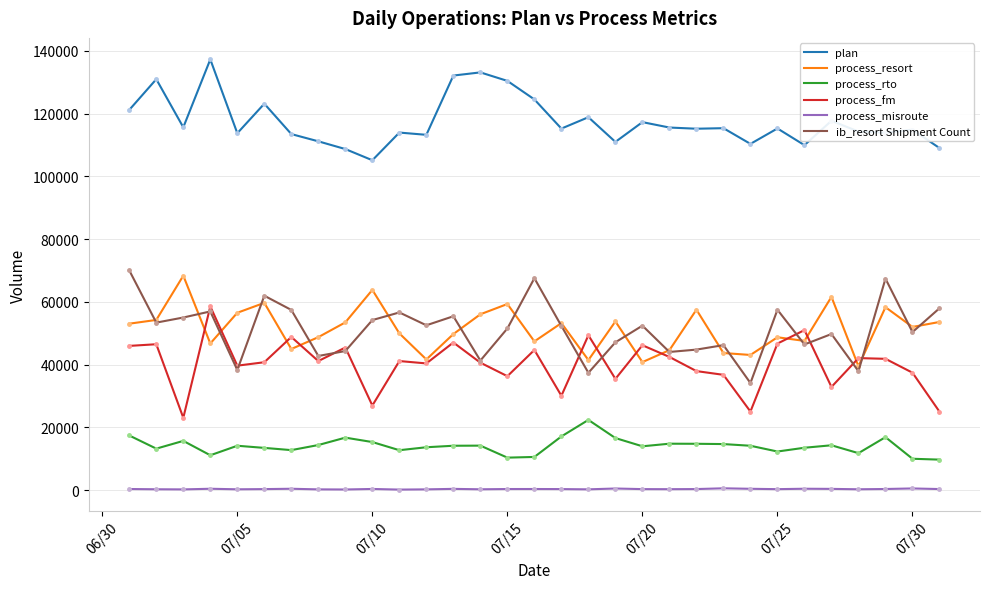

At which category is the sum across all series the highest?

2022-07-04